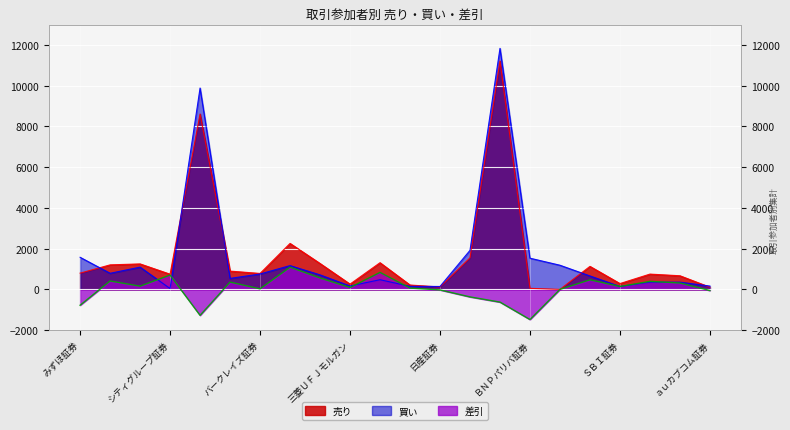

Which series has the widest spread of values?

買い